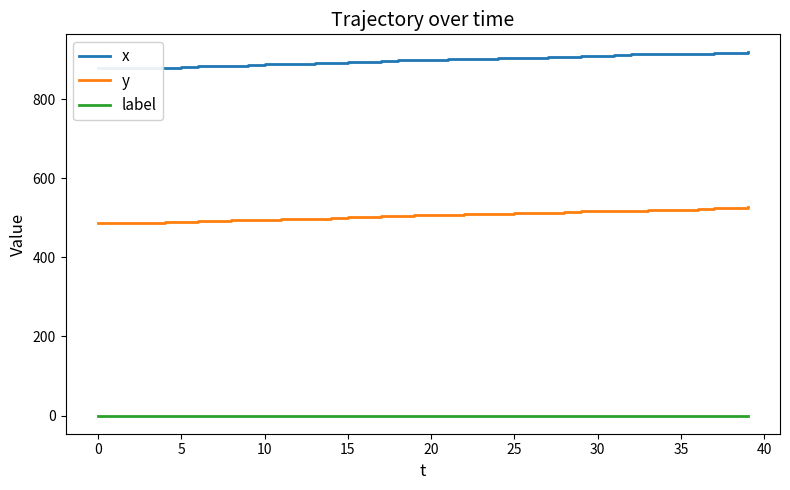

Reading left to right, extract all data points from this chart.

x: 878	878	878	879	880	882	883	884	885	887	888	889	890	891	891	893	894	896	898	899	900	901	902	902	904	904	905	906	907	909	910	911	913	913	915	915	915	916	917	918
y: 486	487	487	488	489	490	491	493	494	495	495	496	497	498	500	501	503	504	505	506	507	507	509	510	510	511	512	513	515	516	516	517	518	519	520	521	523	524	525	527
label: 0	0	0	0	0	0	0	0	0	0	0	0	0	0	0	0	0	0	0	0	0	0	0	0	0	0	0	0	0	0	0	0	0	0	0	0	0	0	0	0